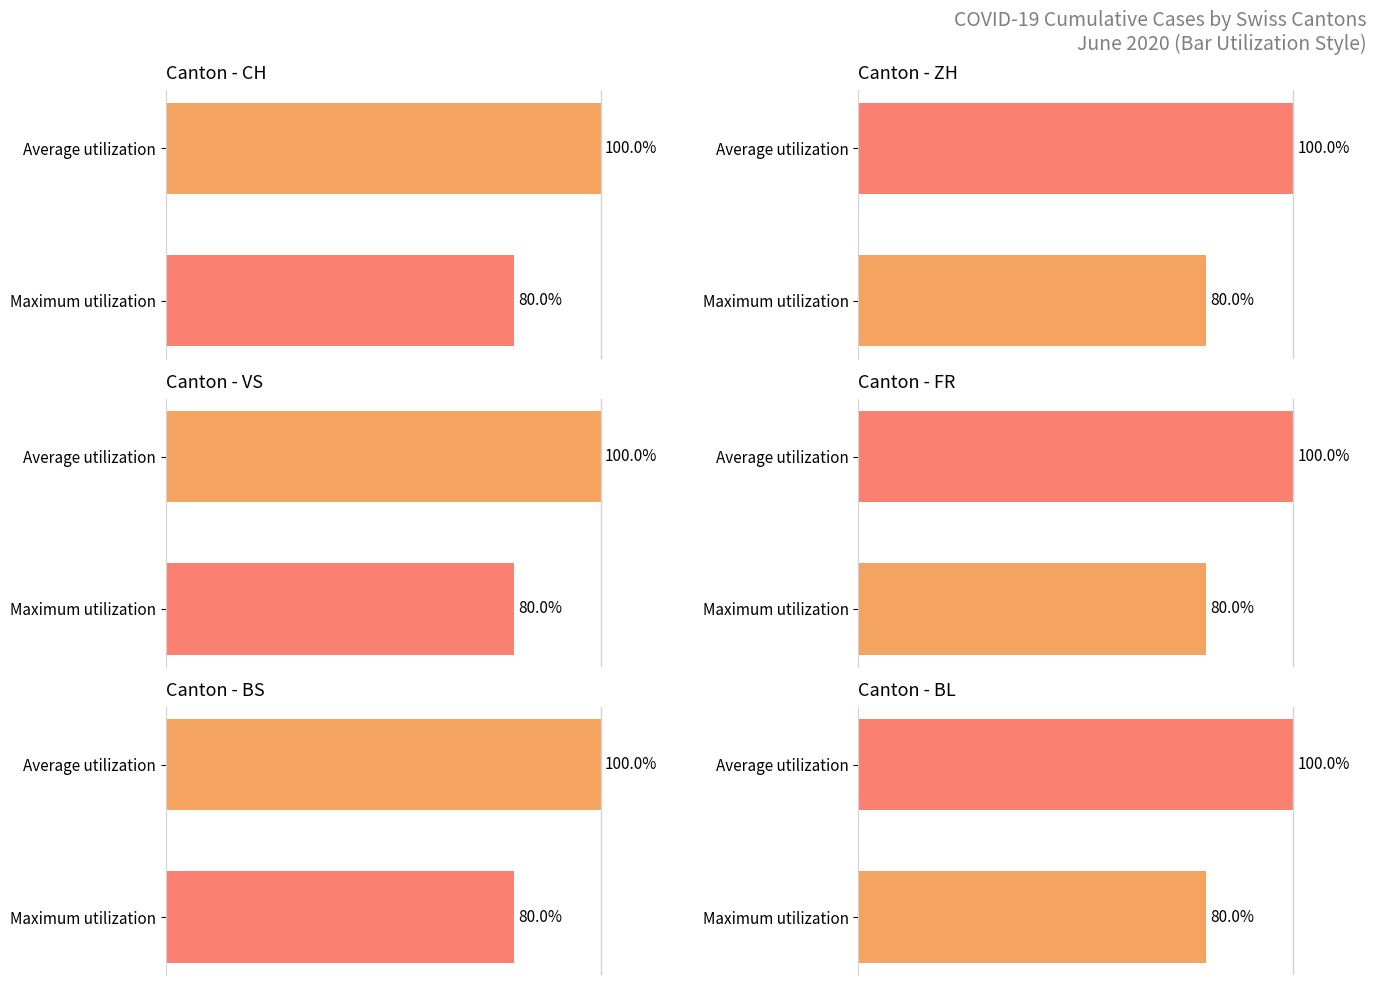

At how many categories does at least one series exceed 93?

1